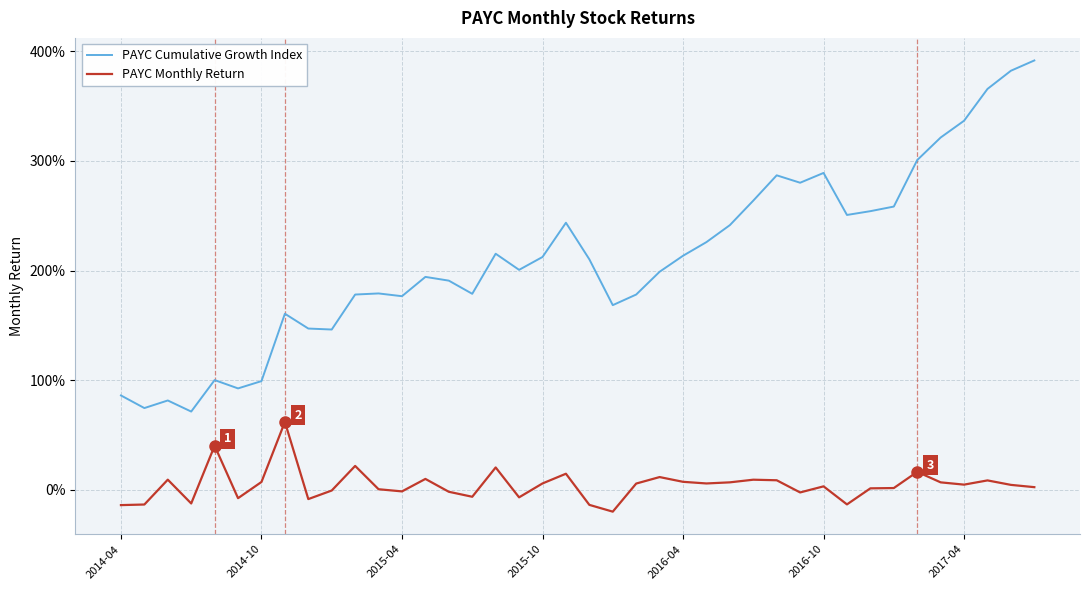

List the series in order of their peak value, lowest first.

PAYC Monthly Return, PAYC Cumulative Growth Index